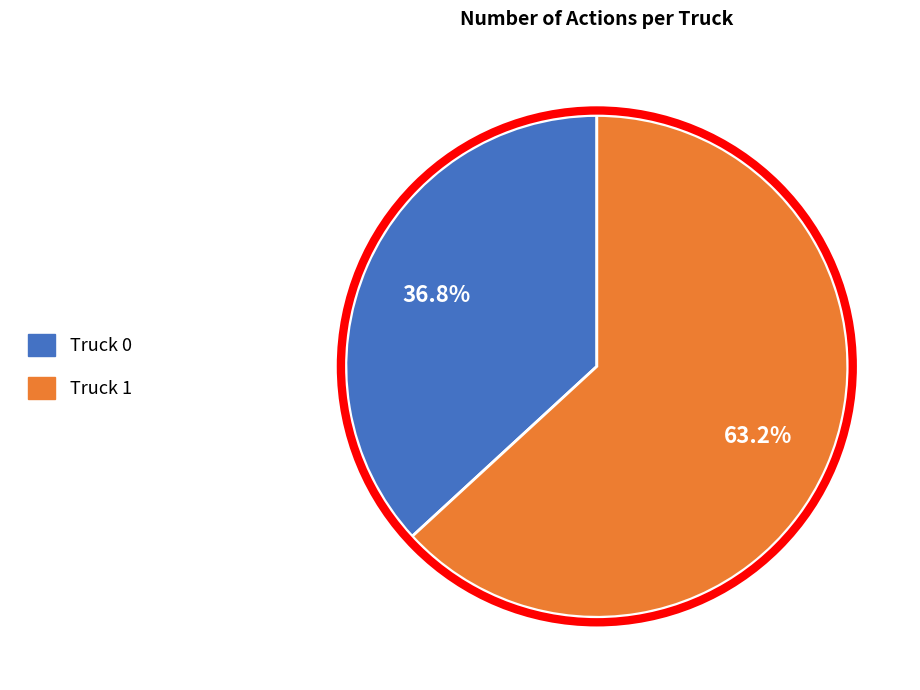

What percentage is NOT represented by Truck 1?

36.8%